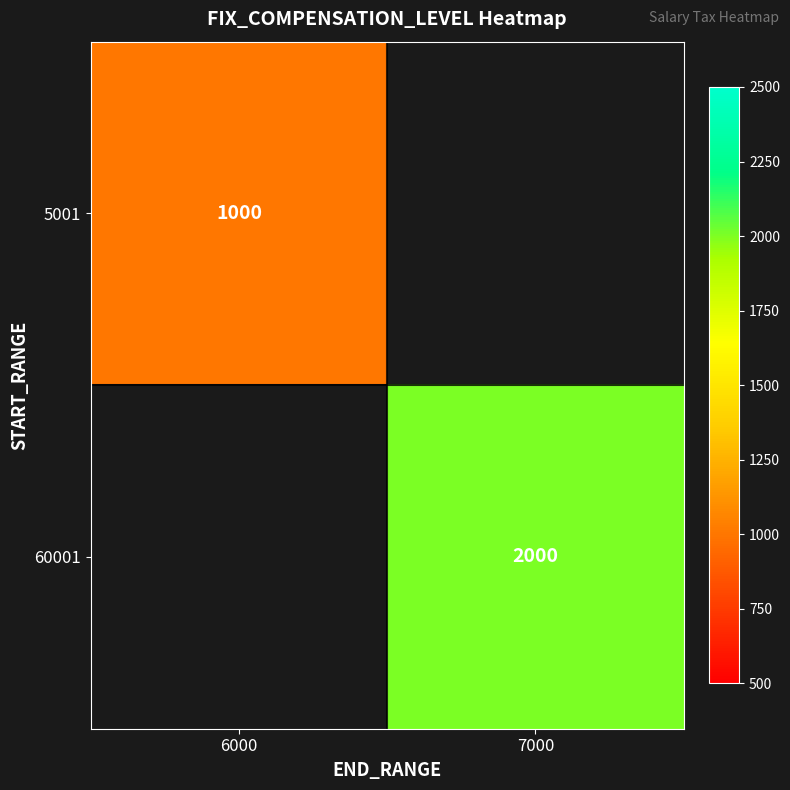

True or false: 60001 has a value of 1128 at 7000.

False